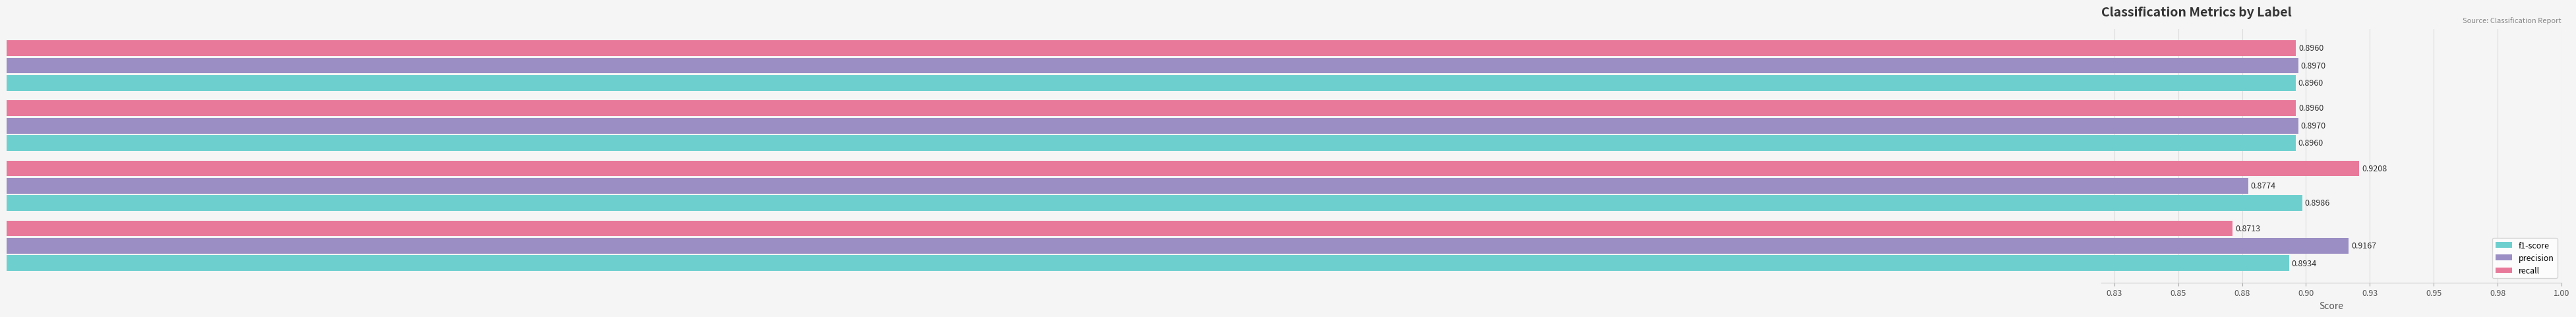

What are all the series names shown in the legend?

f1-score, precision, recall